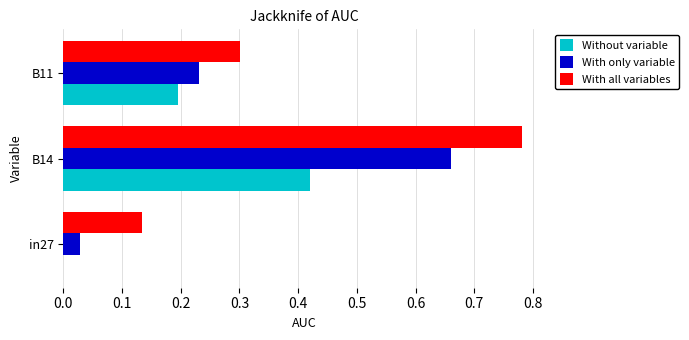

Is it true that With all variables equals 0.3 at B11?

True